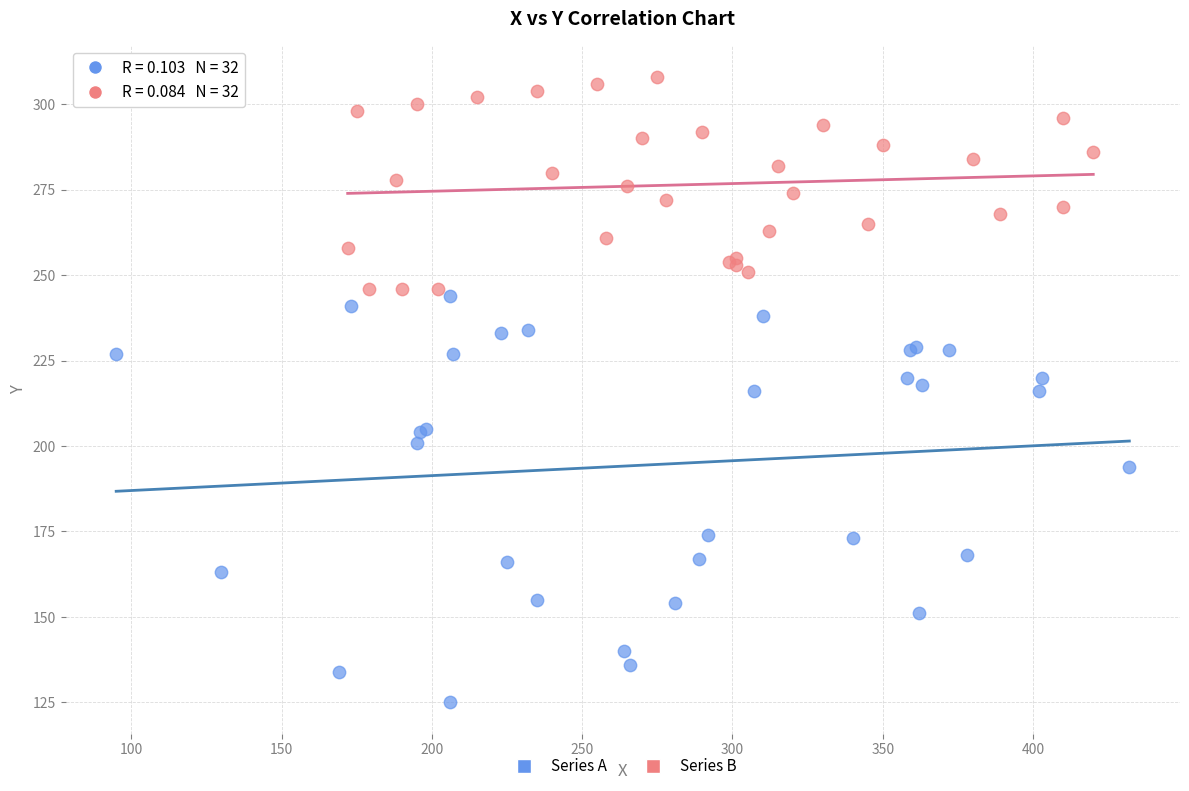

Which series has the widest spread of Y values?

Series A